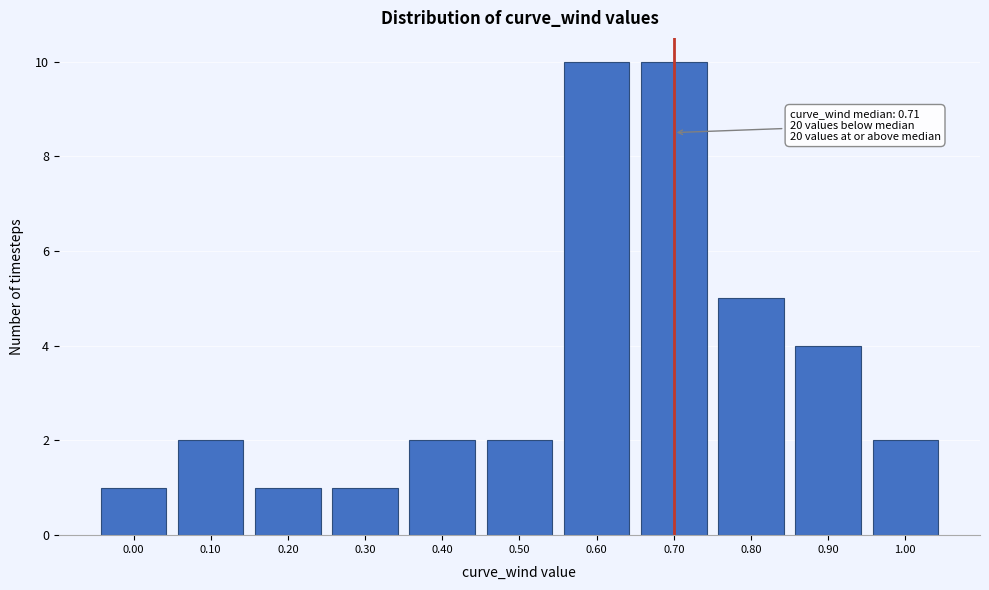

Reading right to left, transcribe all the data shown in this chart.

2	4	5	10	10	2	2	1	1	2	1